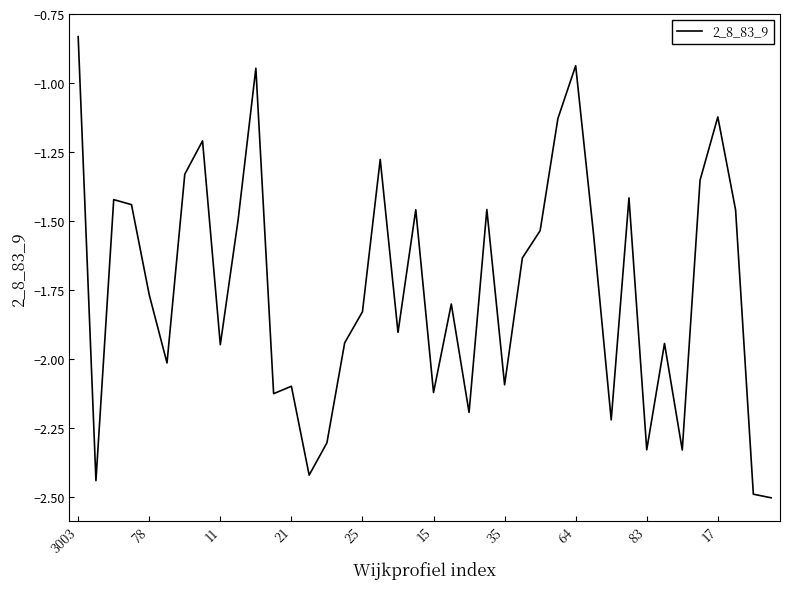

What is the minimum value shown in the chart?

-2.5